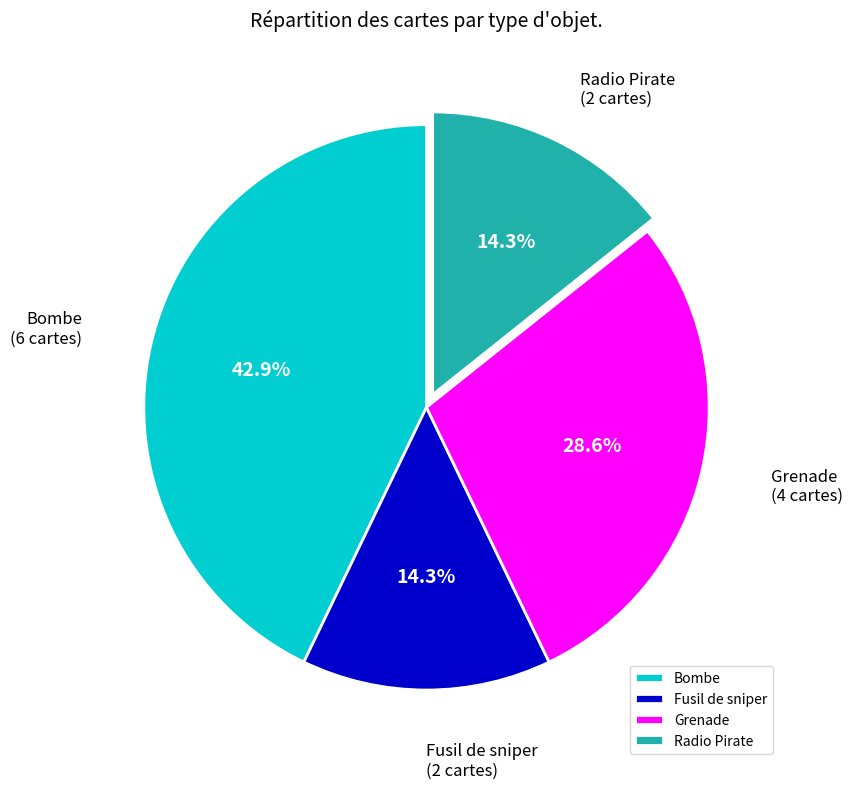

How many segments does this pie chart have?

4